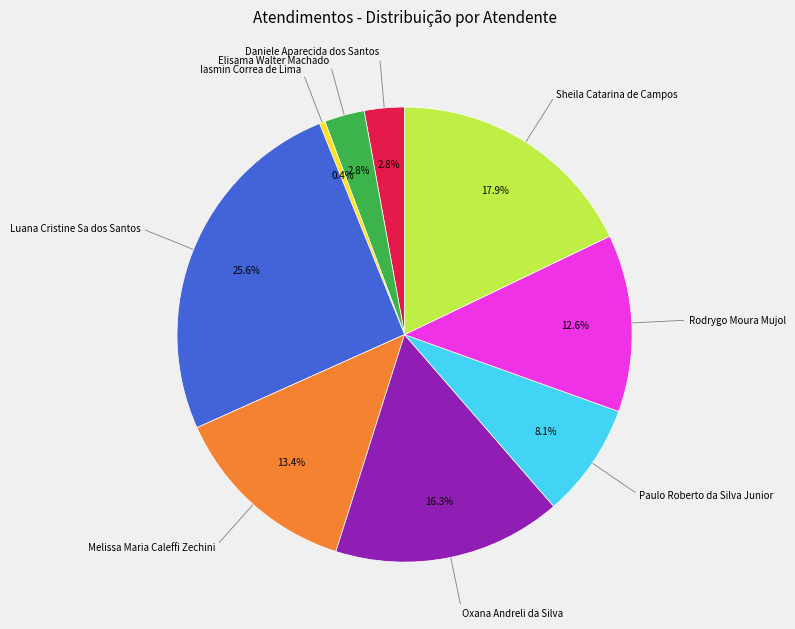

Is there any slice that represents more than half of the pie?

No